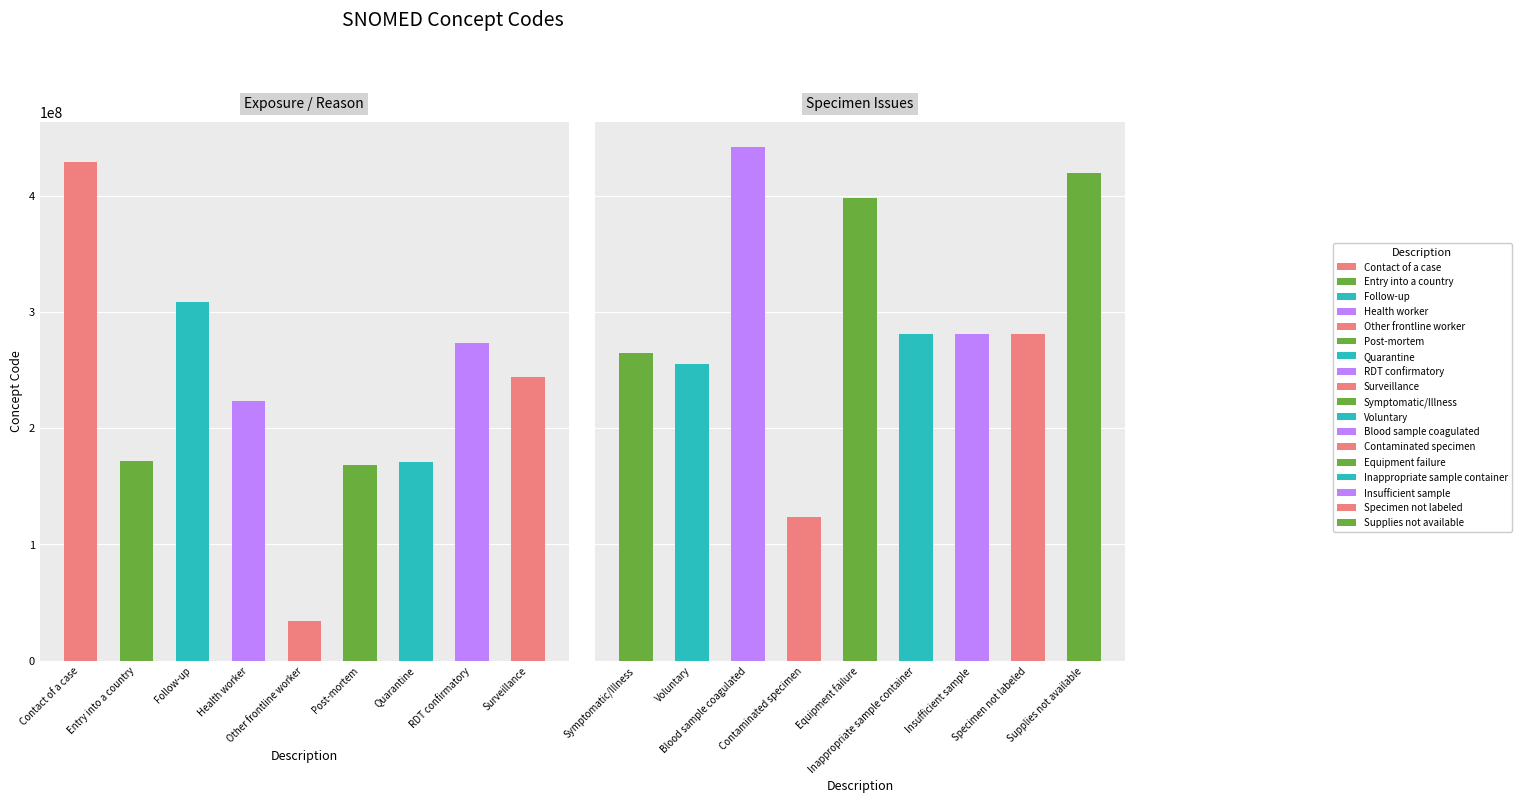

How many values exceed 273407003?

8